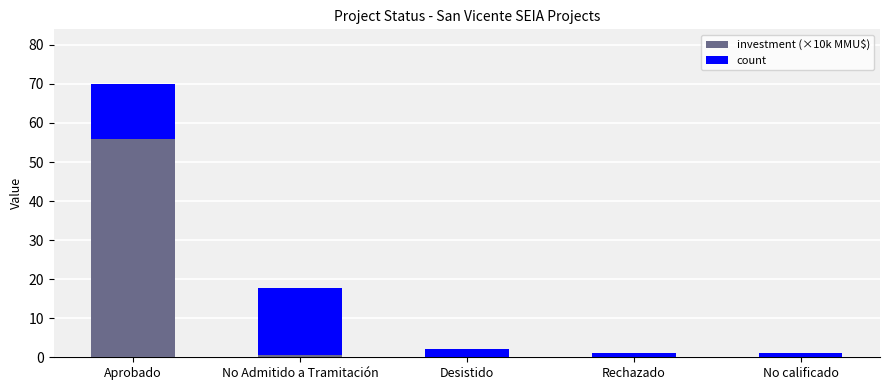

At which category is the sum across all series the highest?

Aprobado